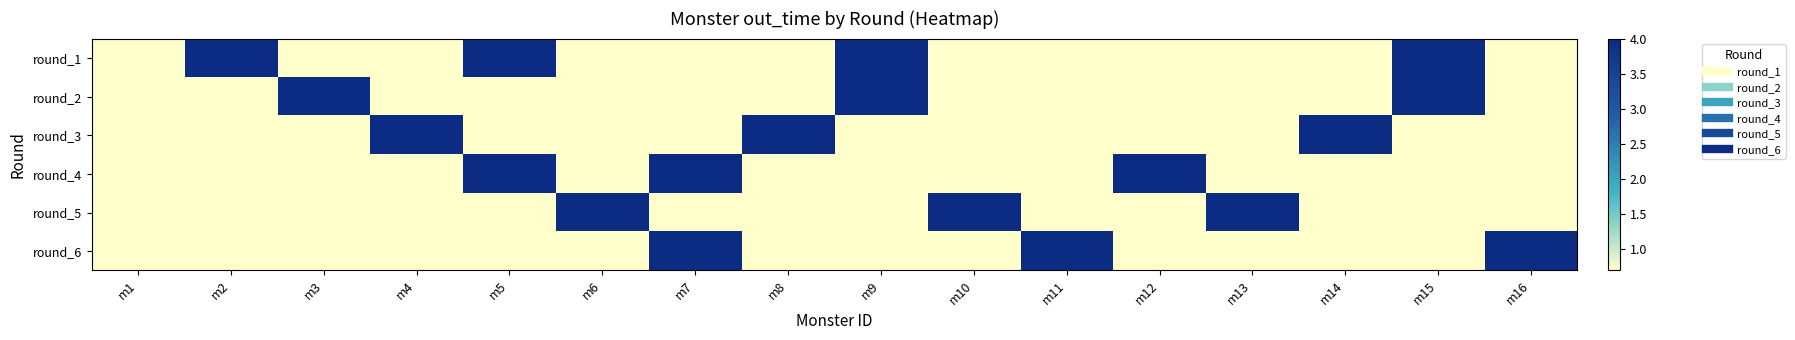

How many series are shown in this chart?

6